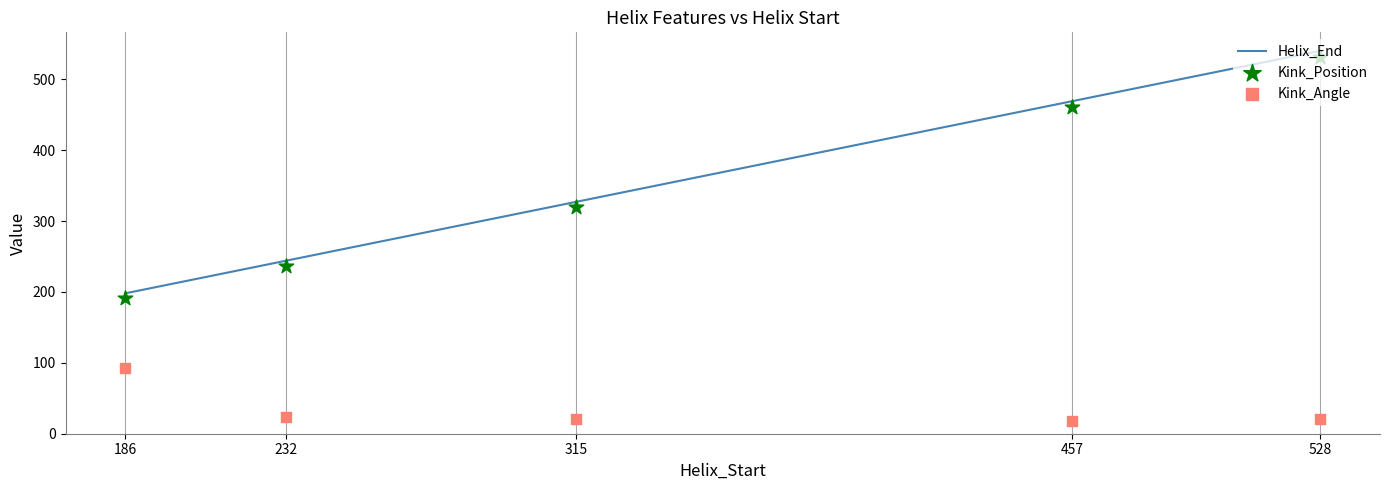

Is the value of Kink_Position at 232 greater than the value of Kink_Angle at 528?

Yes